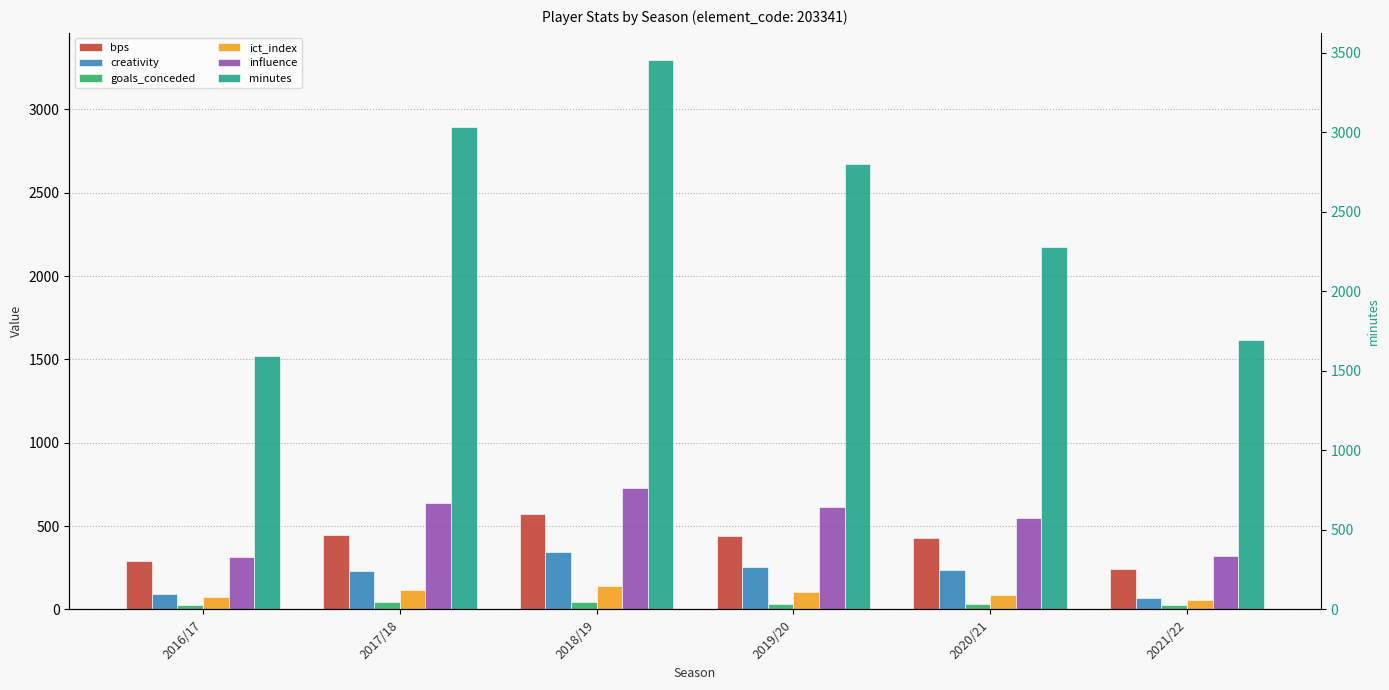

At which label does creativity reach its peak?

2018/19